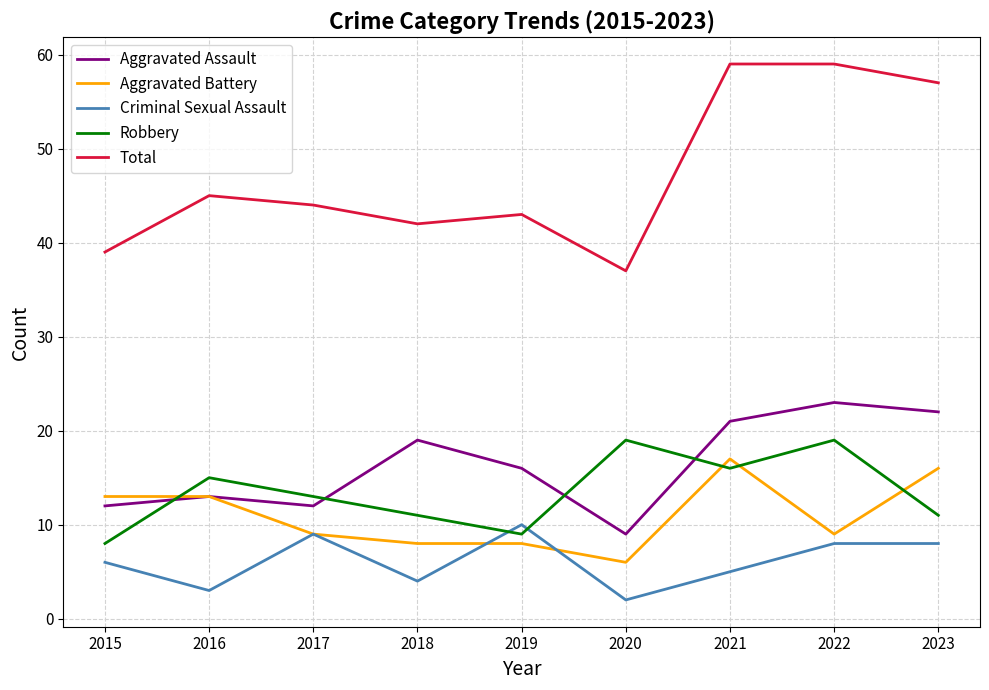

Count the number of categories in the chart.

9